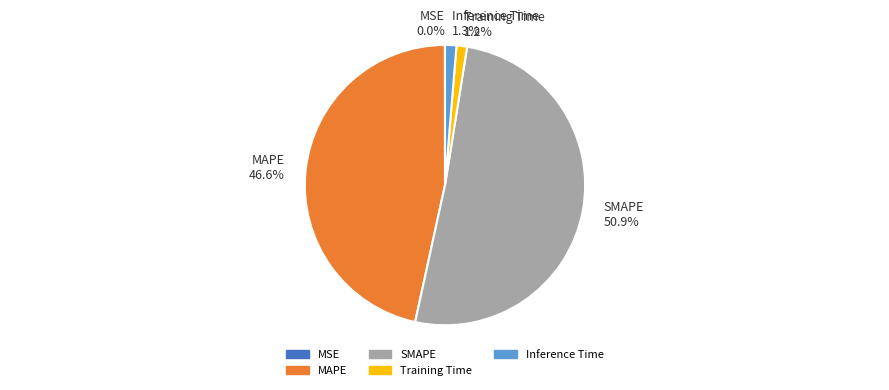

Between SMAPE and Training Time, which is larger?

SMAPE